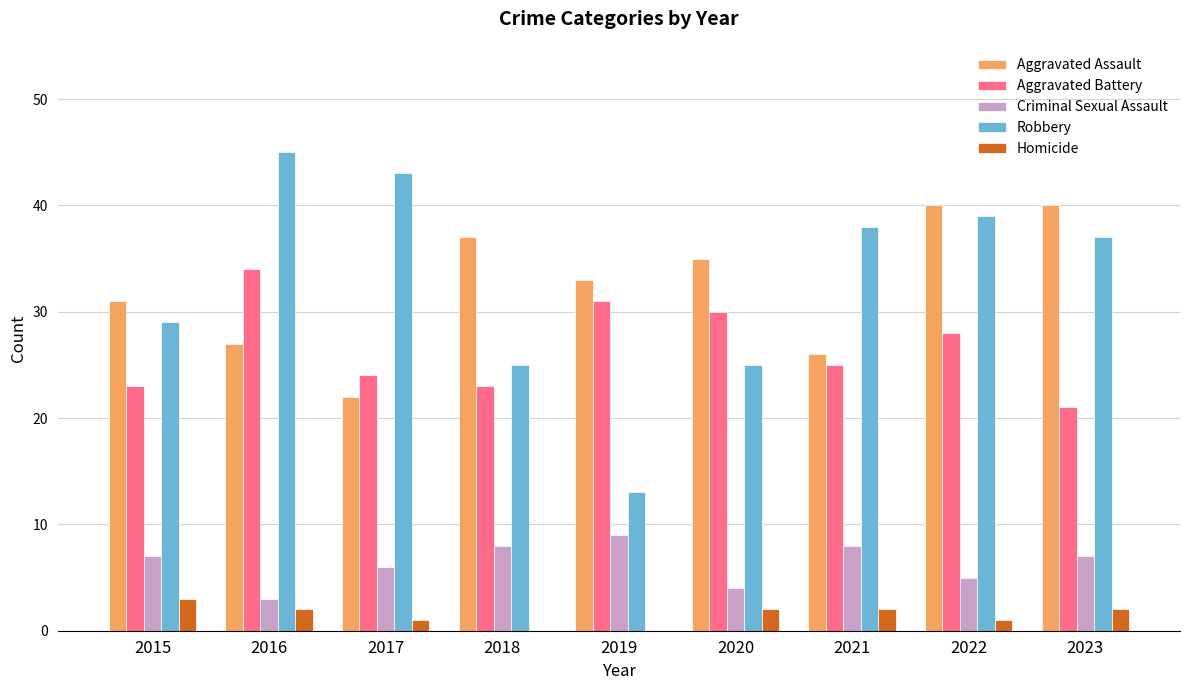

What is the approximate value of Aggravated Battery at 2020, to the nearest 10?

30